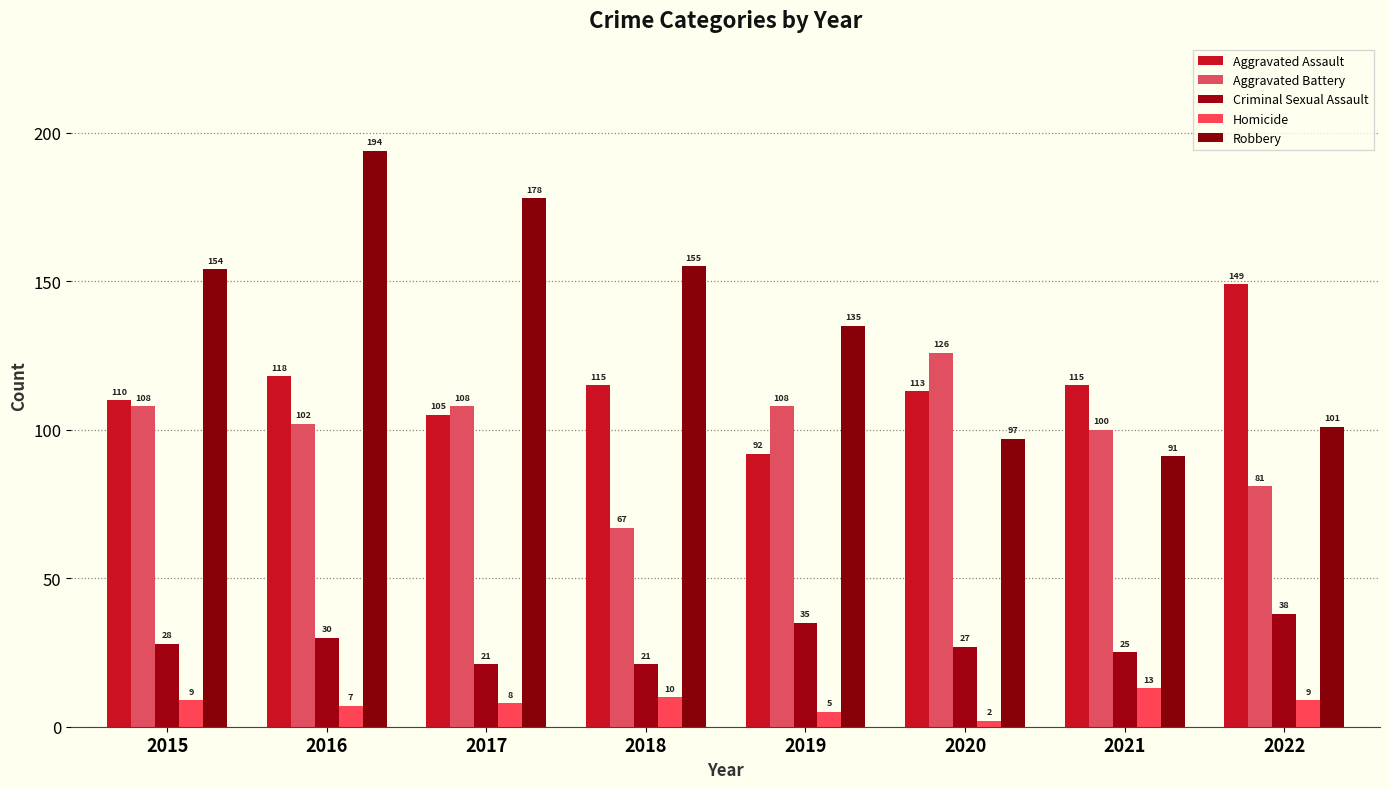

How many categories are shown in the chart?

8